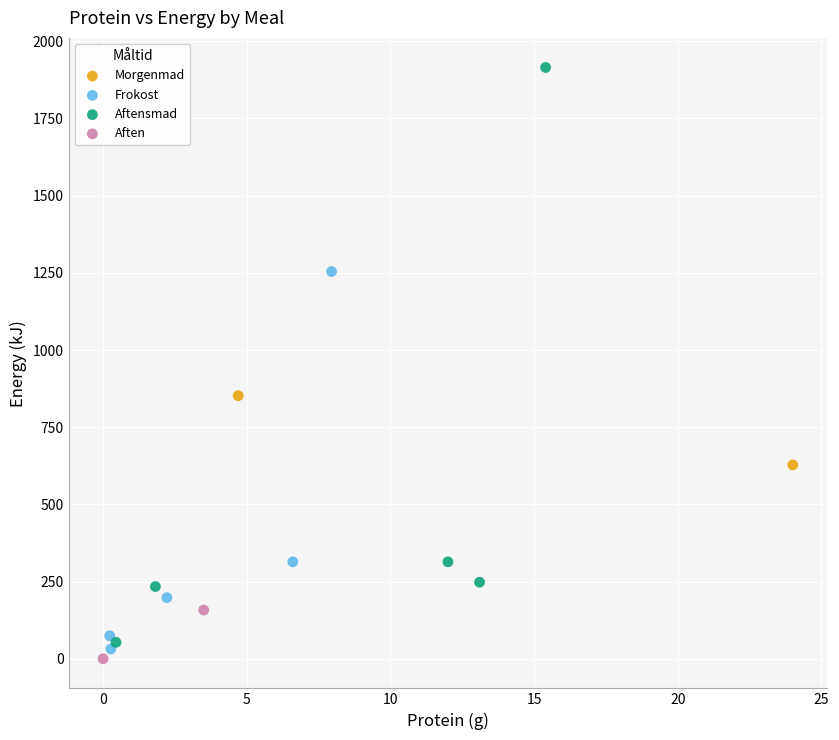

What are all the series names shown in the legend?

Morgenmad, Frokost, Aftensmad, Aften